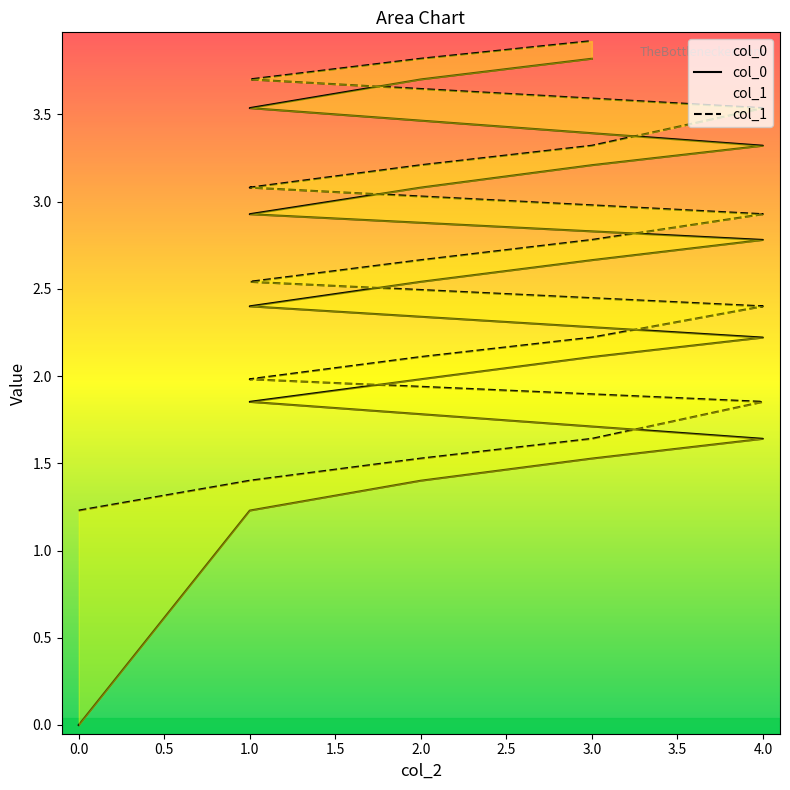

The value of col_0 at 2.0 is 0.7. True or false?

False